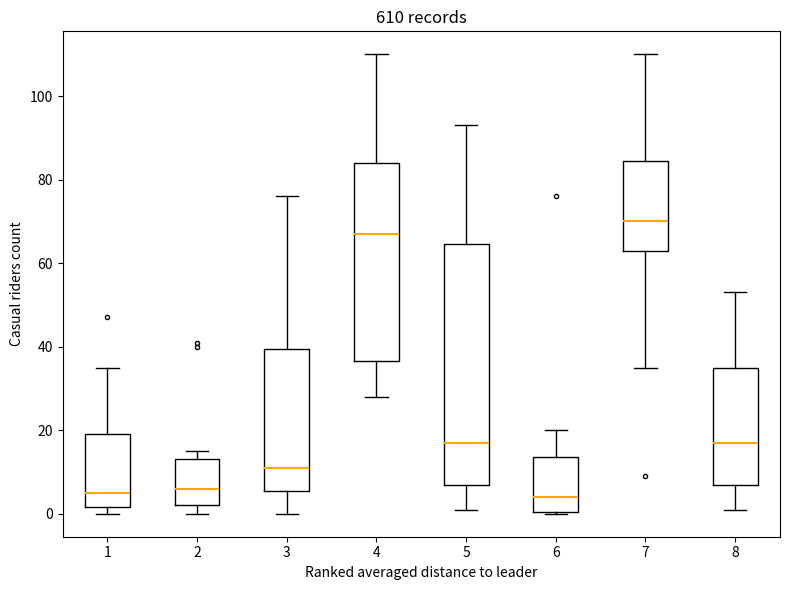

Where does the lower whisker of the box at x = 7 end on the y-axis? The values are not printed on the chart, so give them approximately, as read against the axis.

36